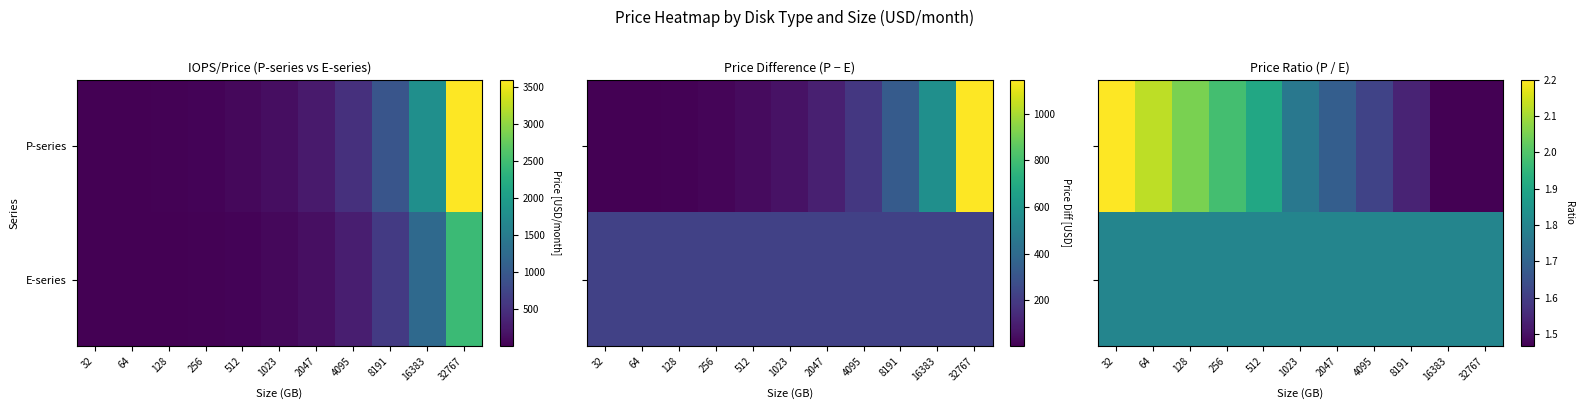

Which category has the lowest value across all series?

32767